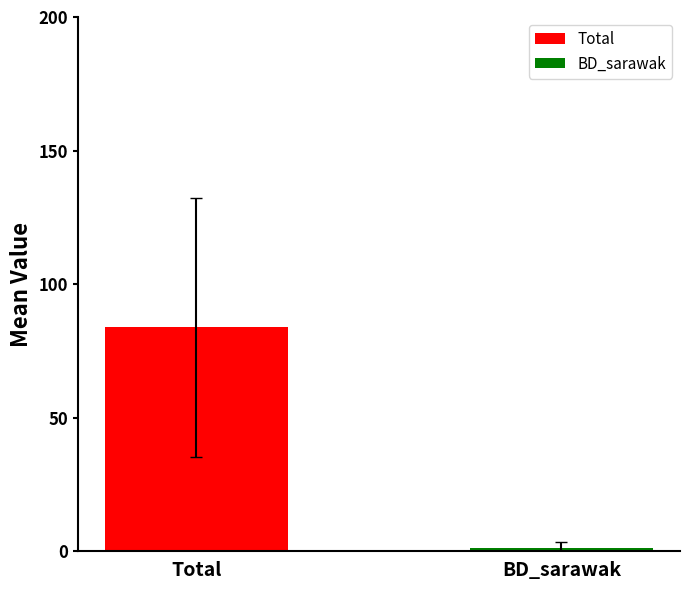

What is the maximum value shown in the chart?

83.8